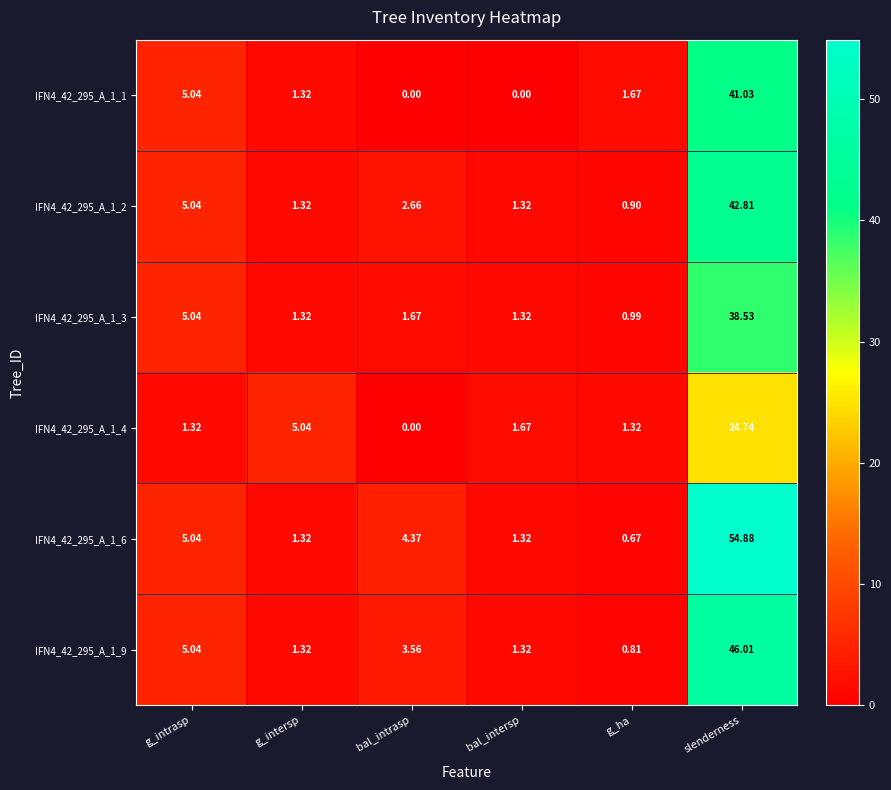

What is the greatest value displayed?

54.9